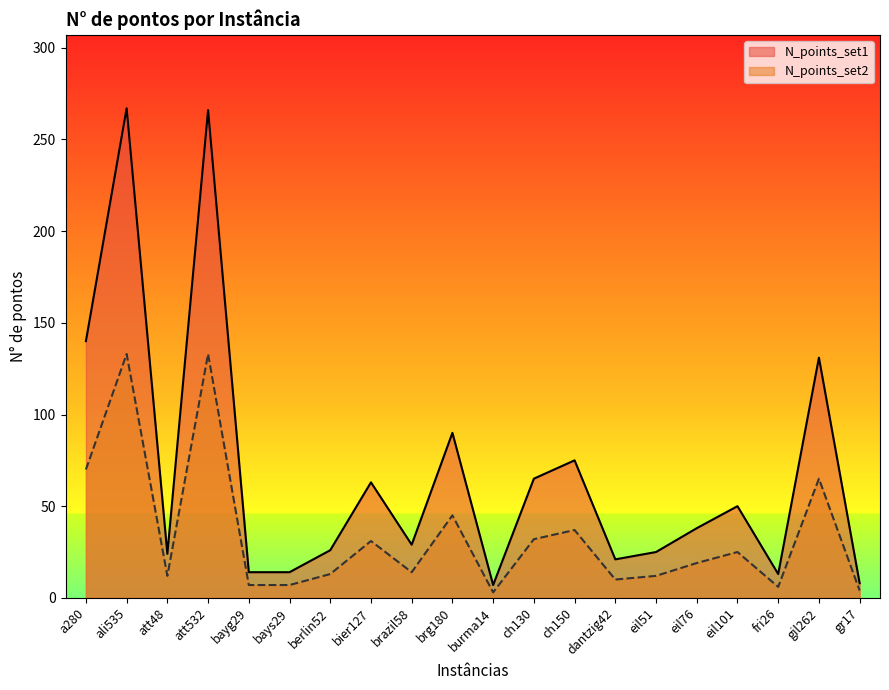

Which has a higher value, brg180 or brazil58?

brg180